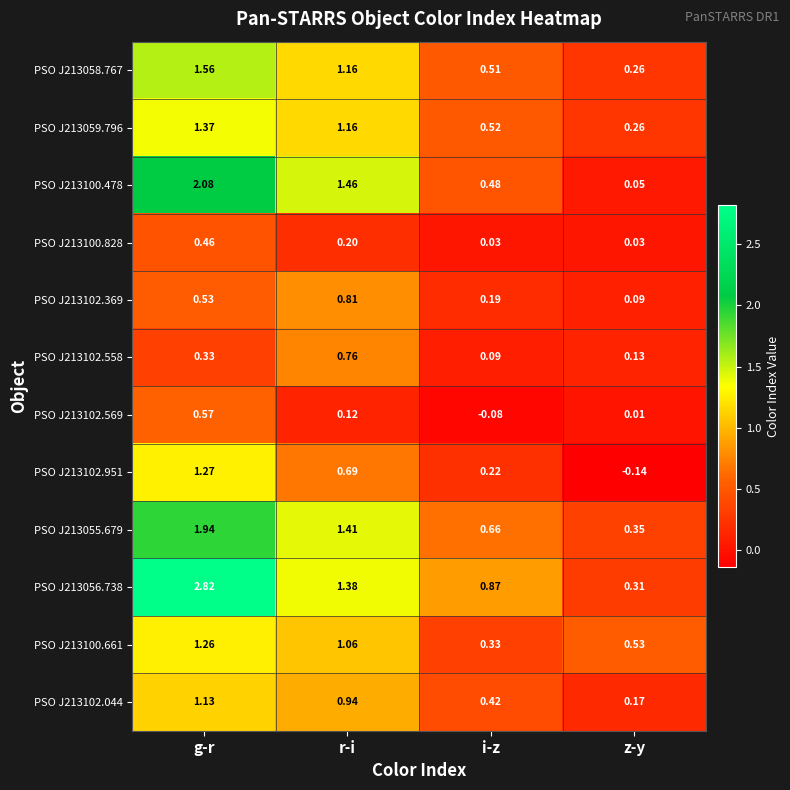

How many distinct data groups are displayed?

12